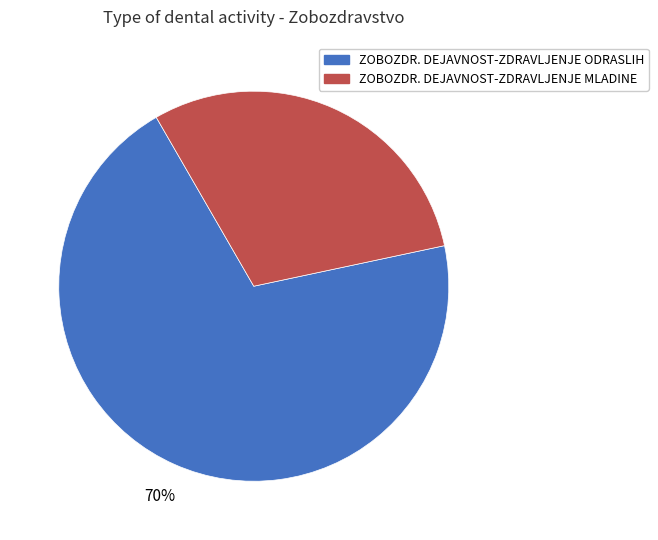

Rank the categories by value from lowest to highest.

ZOBOZDR. DEJAVNOST-ZDRAVLJENJE MLADINE, ZOBOZDR. DEJAVNOST-ZDRAVLJENJE ODRASLIH